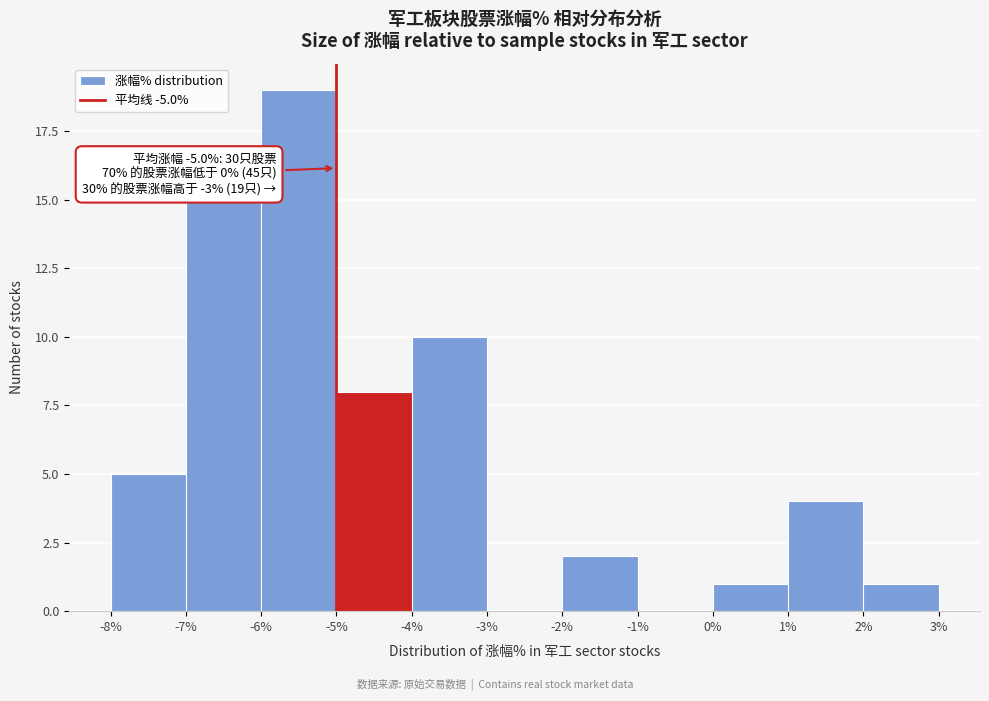

Over which range of the x-axis is the bar tallest?

-6% to -5%